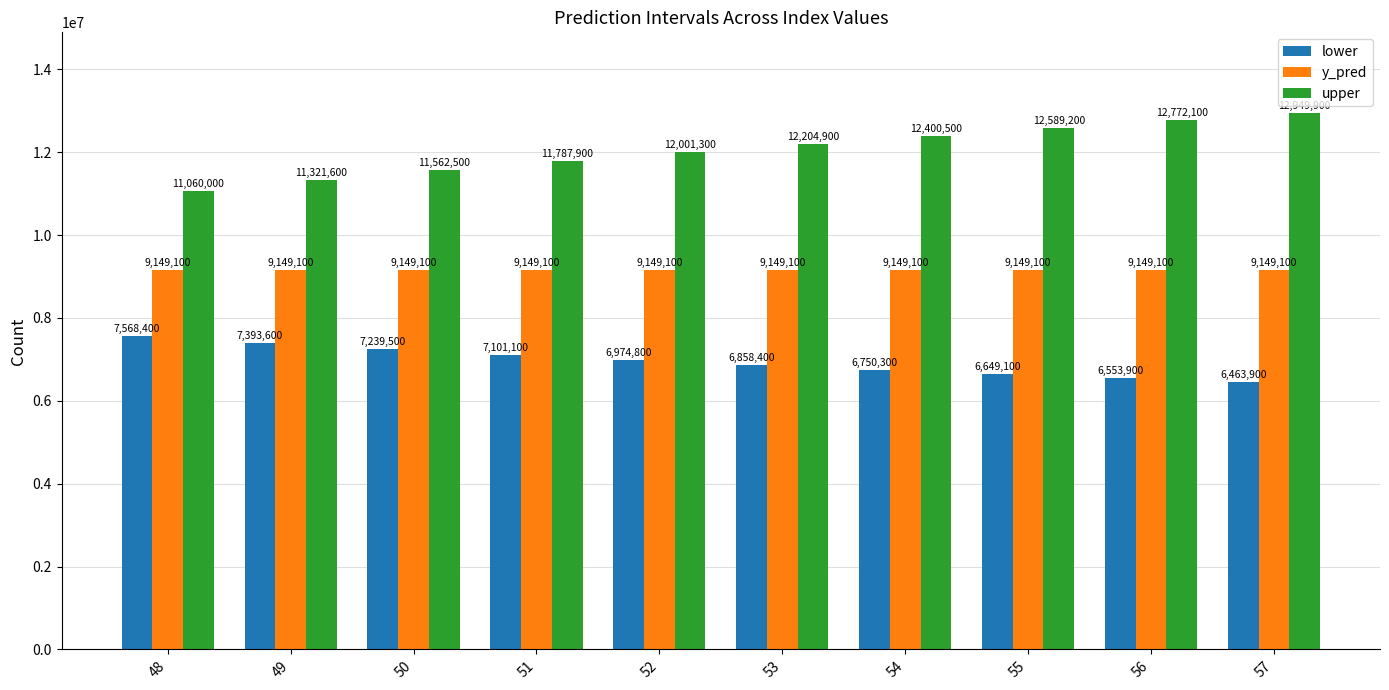

What are all the series names shown in the legend?

lower, y_pred, upper